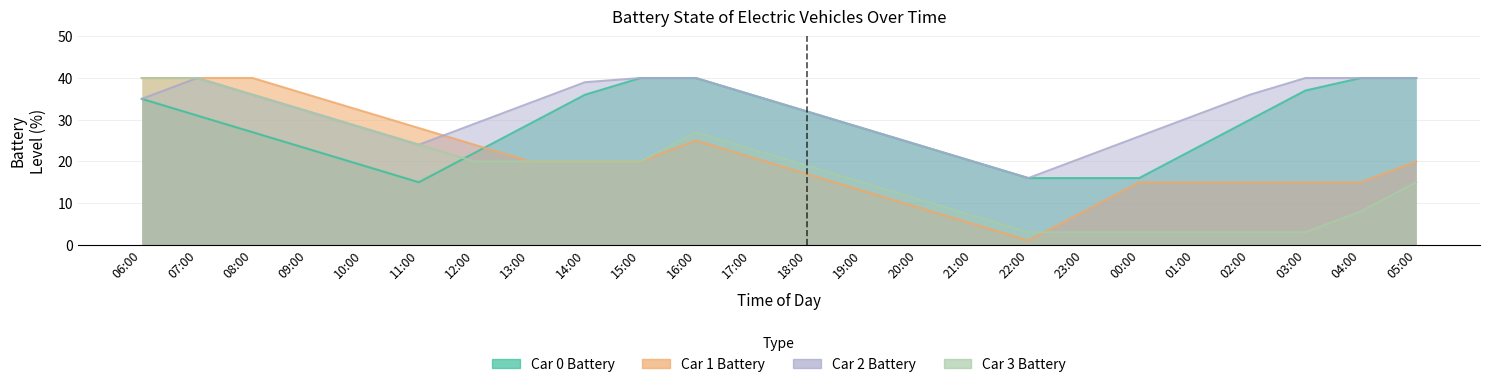

What position from the left is 03:00?

22